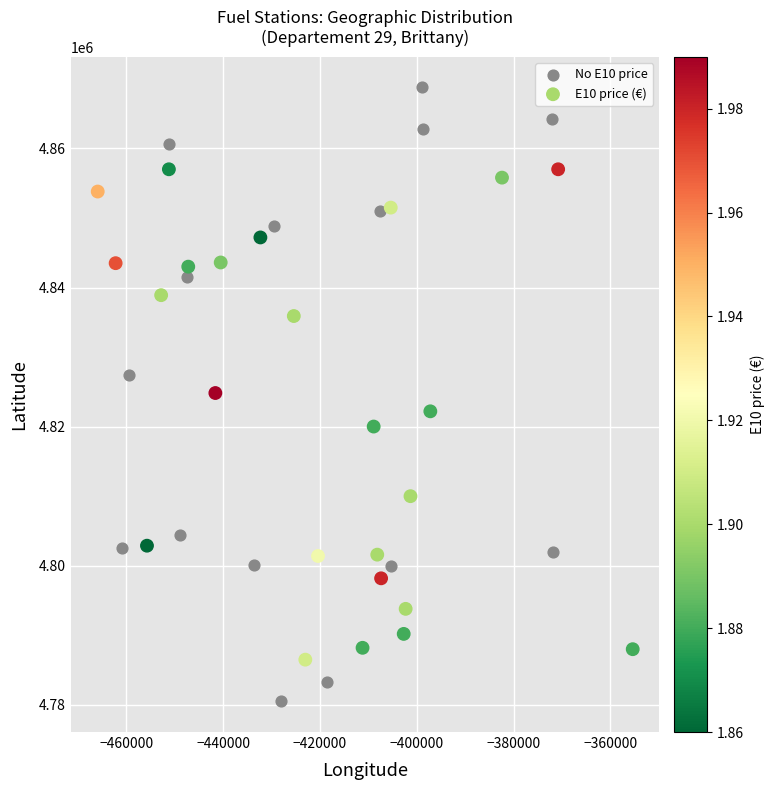

Which series has the largest Y range (max minus min)?

No E10 price